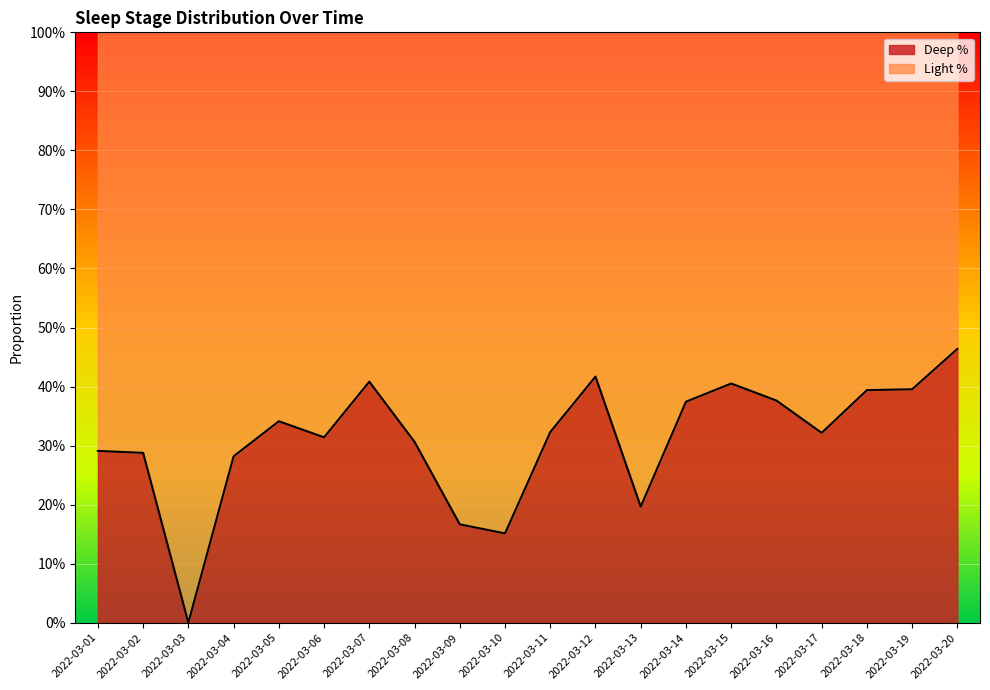

Reading left to right, extract all data points from this chart.

2022-03-01=0.3	2022-03-02=0.3	2022-03-03=0.0	2022-03-04=0.3	2022-03-05=0.3	2022-03-06=0.3	2022-03-07=0.4	2022-03-08=0.3	2022-03-09=0.2	2022-03-10=0.2	2022-03-11=0.3	2022-03-12=0.4	2022-03-13=0.2	2022-03-14=0.4	2022-03-15=0.4	2022-03-16=0.4	2022-03-17=0.3	2022-03-18=0.4	2022-03-19=0.4	2022-03-20=0.5